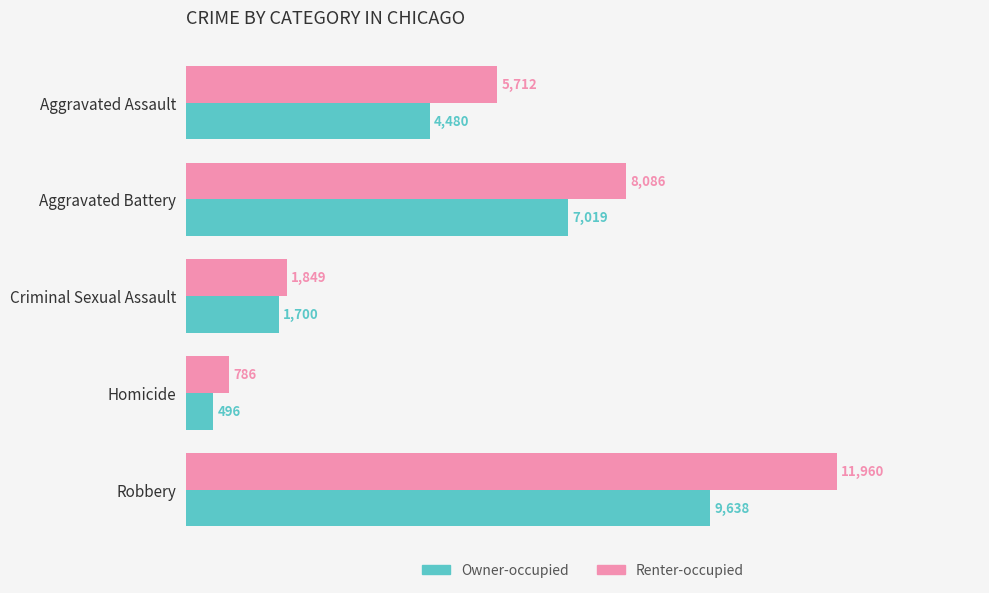

What is the average value of the Renter-occupied series?

5679